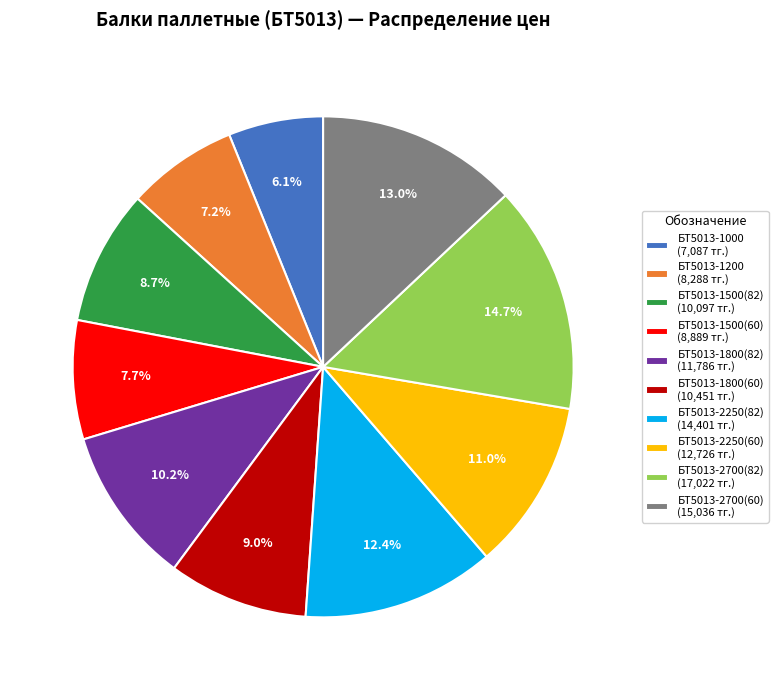

What is the smallest slice in the pie chart?

БТ5013-1000 (7,087 тг.)